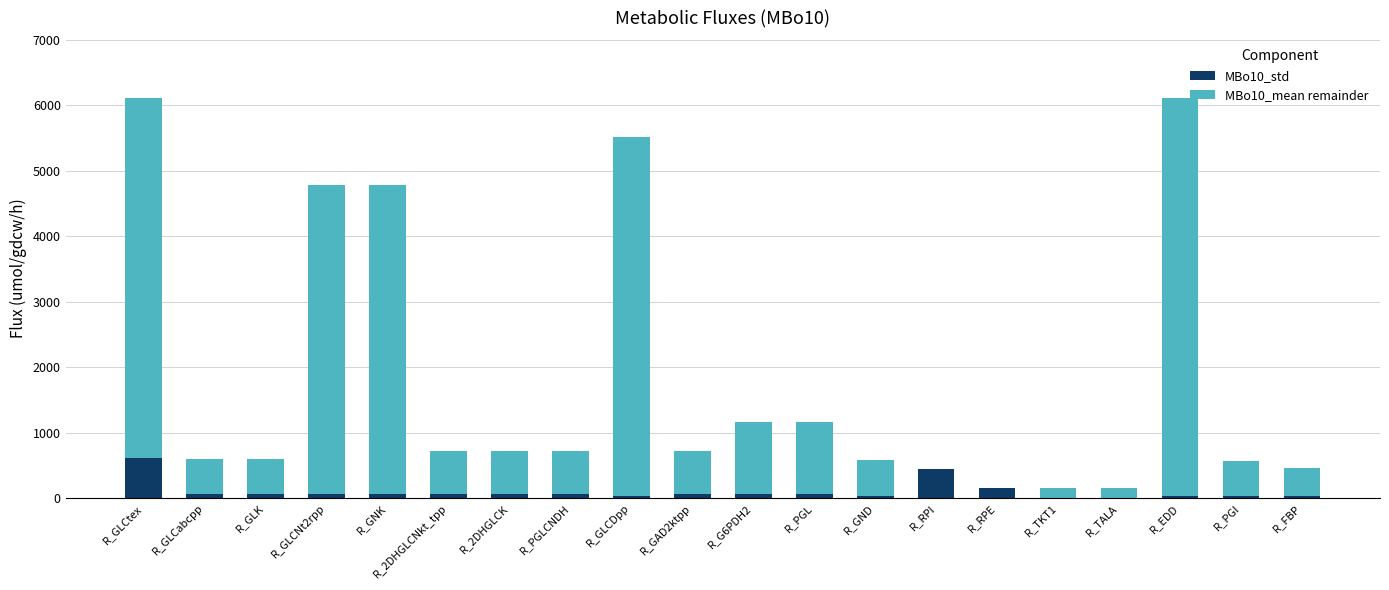

At which label does MBo10_std reach its peak?

R_GLCtex